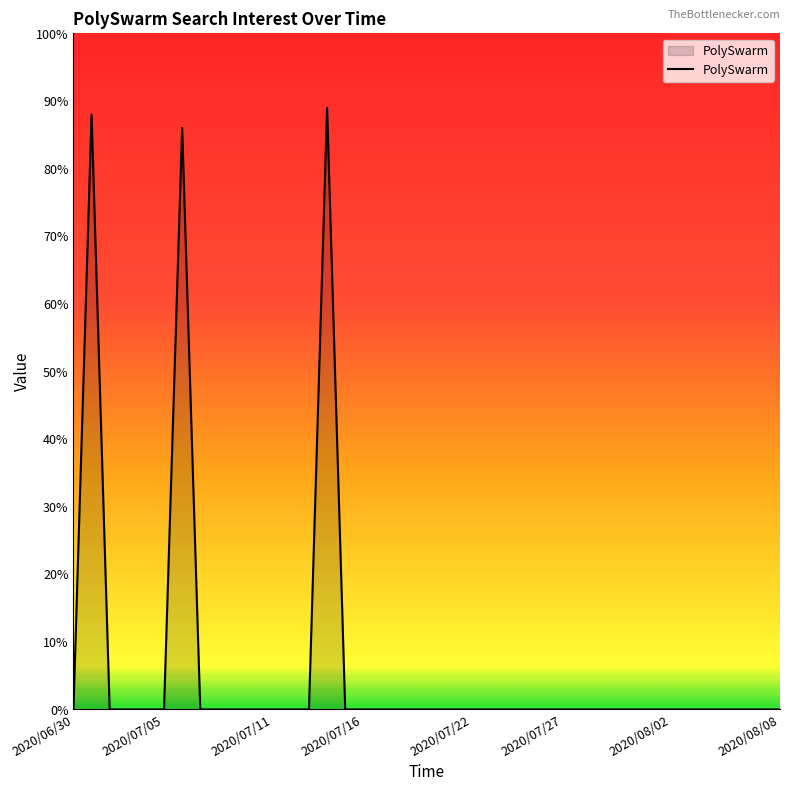

What is the greatest value displayed?

89